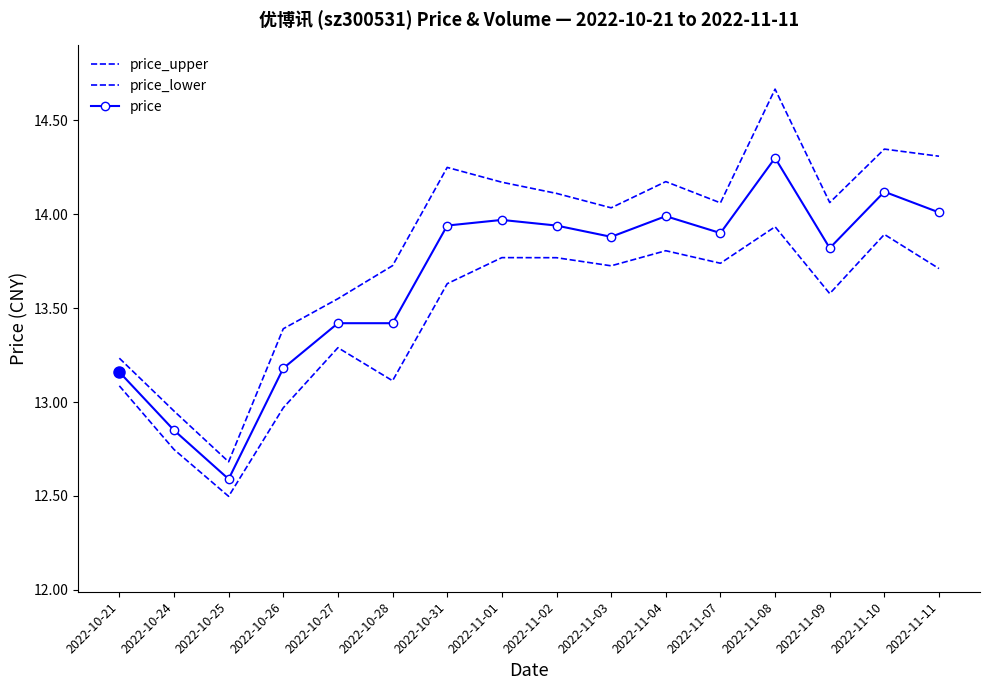

Where is price_lower nearest to the value 13?

2022-10-26